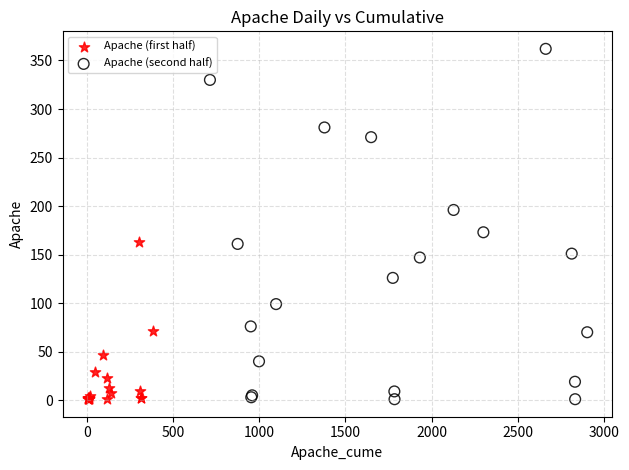

Which series reaches the maximum Y coordinate?

Apache (second half)